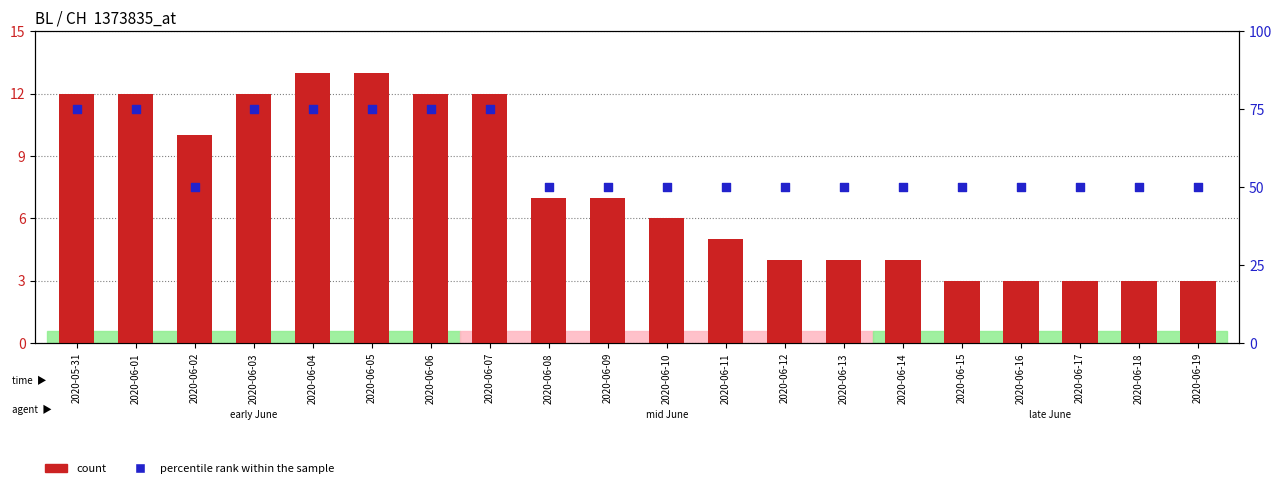

Which series has the widest spread of Y values?

percentile rank within the sample